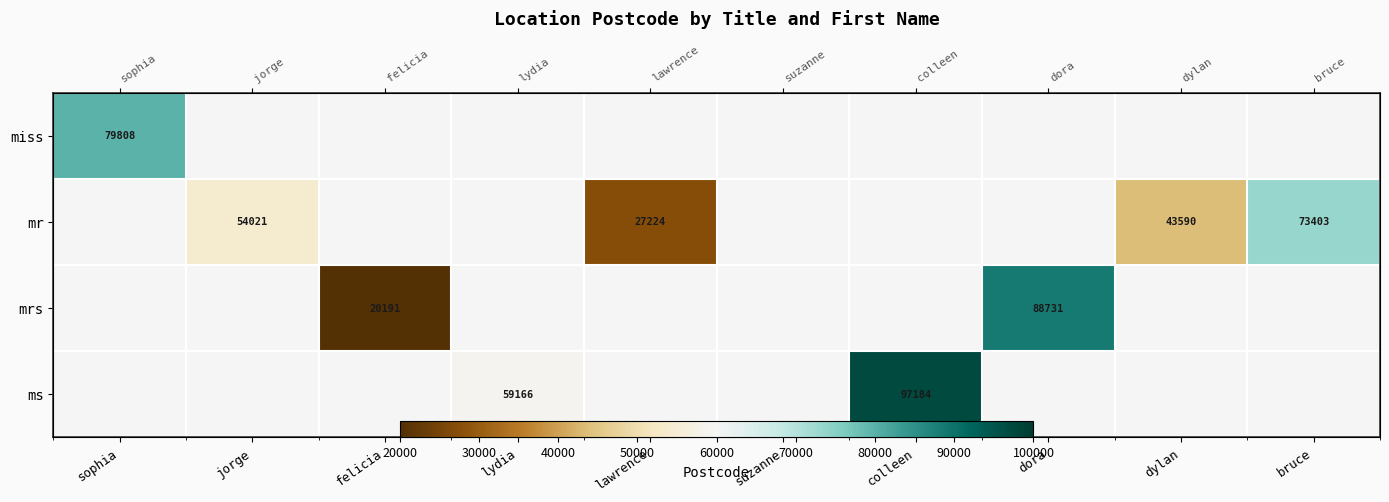

True or false: ms has a value of 97184 at colleen.

True